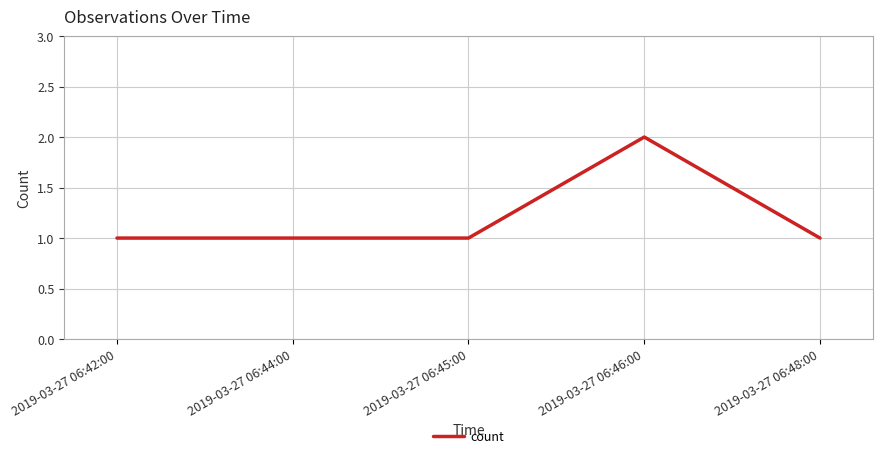

What position from the right is 2019-03-27 06:42:00?

5